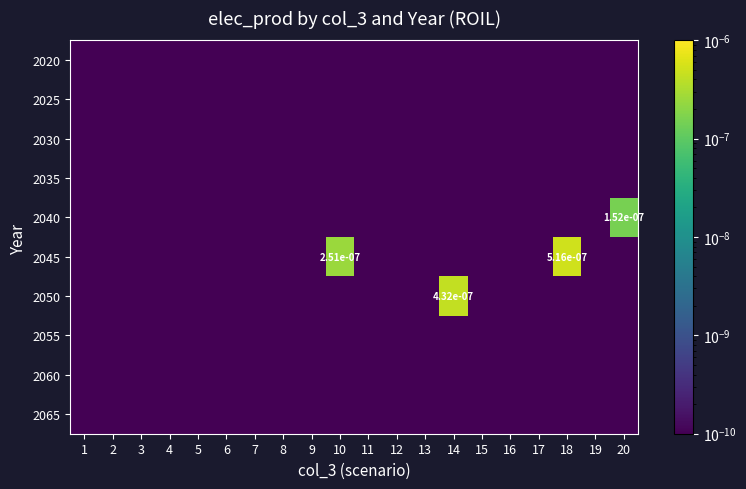

At which category does the chart reach its minimum across all series?

1